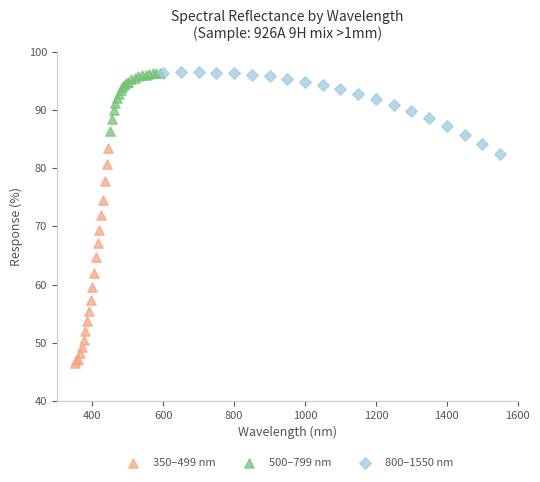

Which series has the largest Y range (max minus min)?

350–499 nm